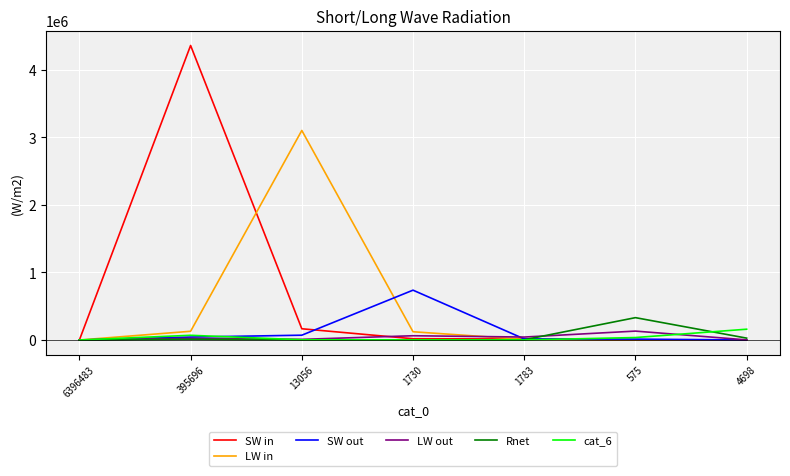

What value does the LW in series have at 395696, to the nearest 50?

129200